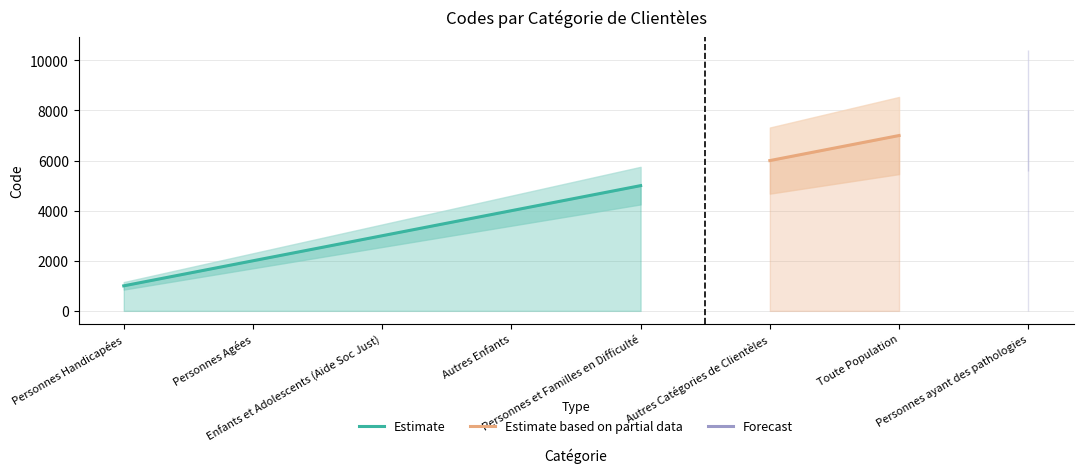

What is the ratio of the value at Personnes ayant des pathologies to the value at Autres Catégories de Clientèles?

1.3